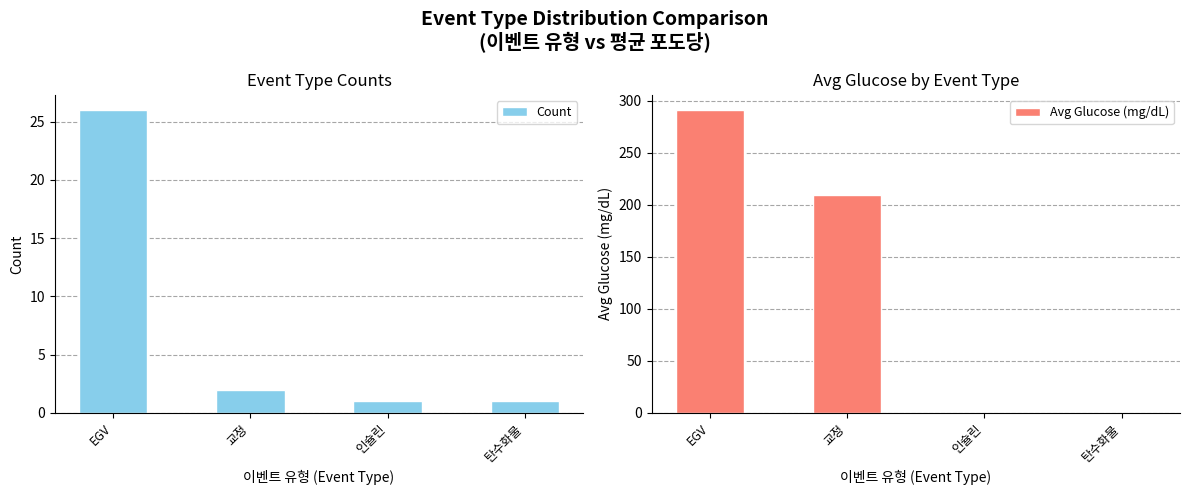

What is the total value across all series at 인슐린?

1